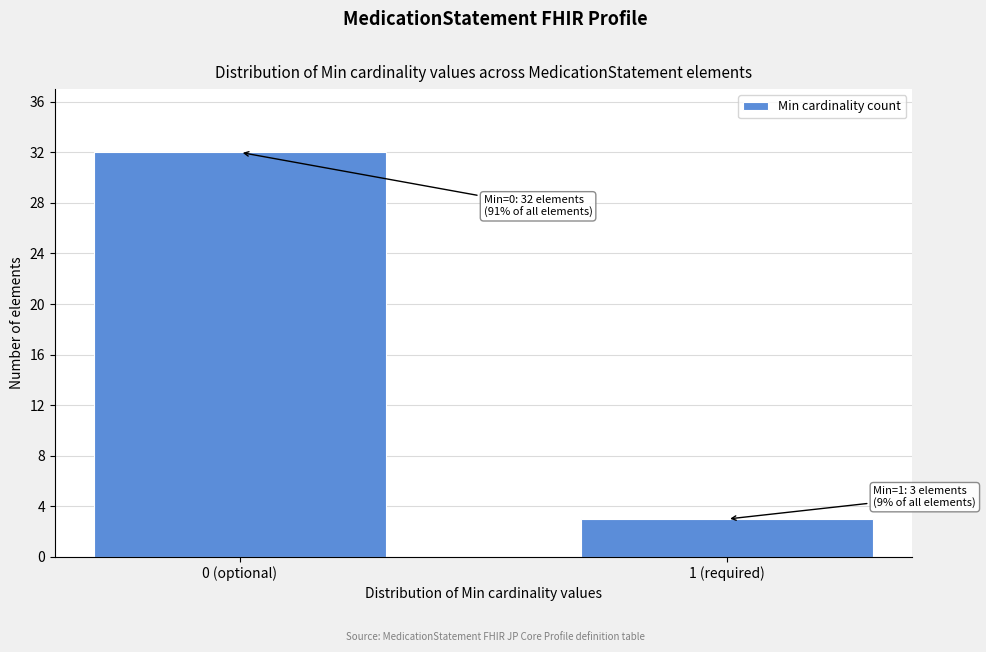

Reading right to left, what are all the values shown in this chart?

1 (required)=3	0 (optional)=32